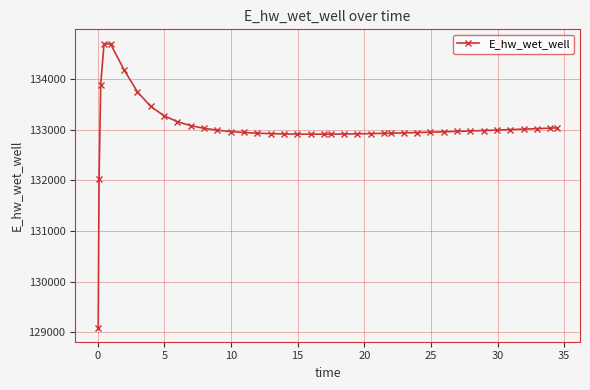

How many data points are above 132968?

20